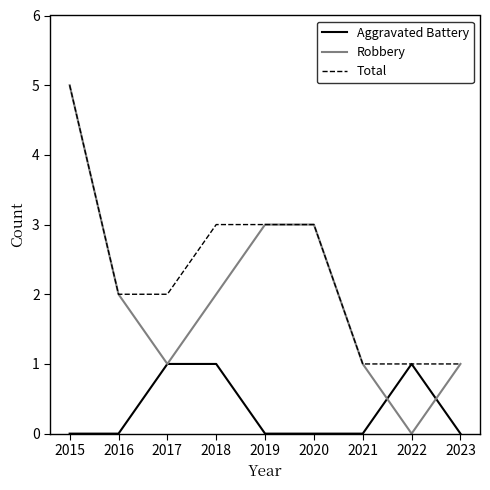

What is the difference between the second highest and minimum values in the Aggravated Battery series?

1